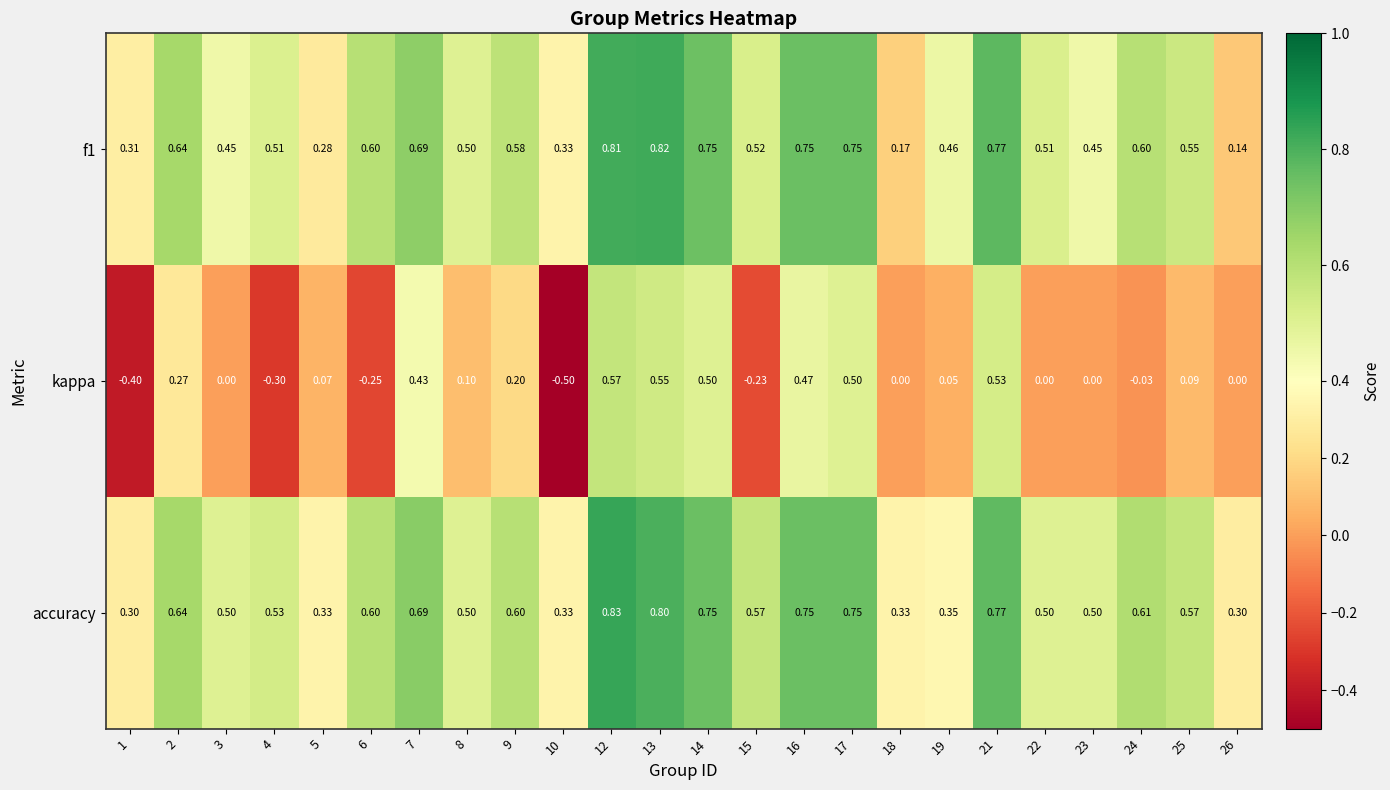

Which series has the largest range (max minus min)?

kappa